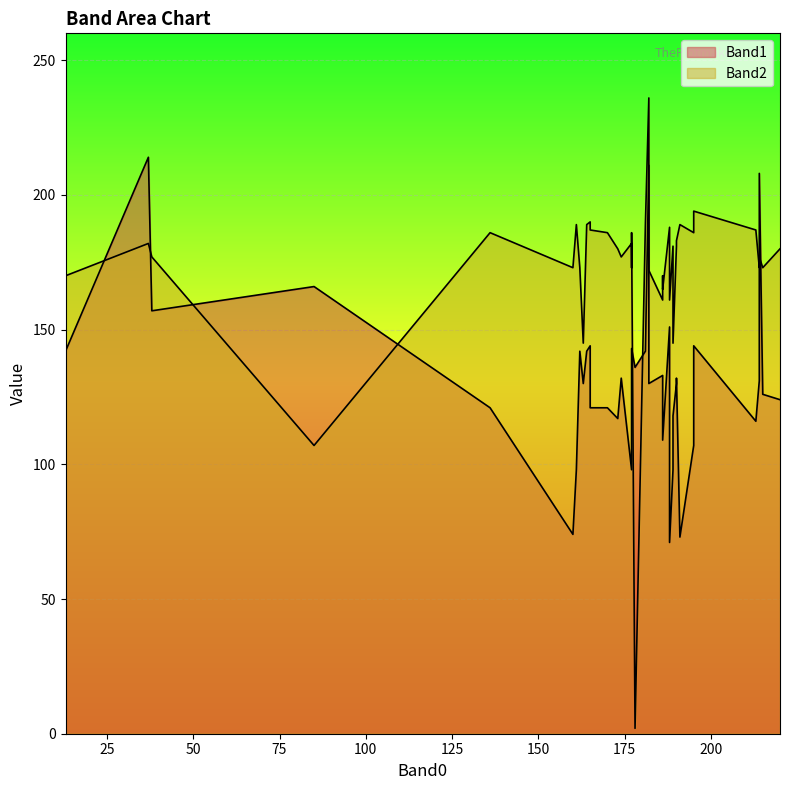

How many lines are shown in the chart?

2